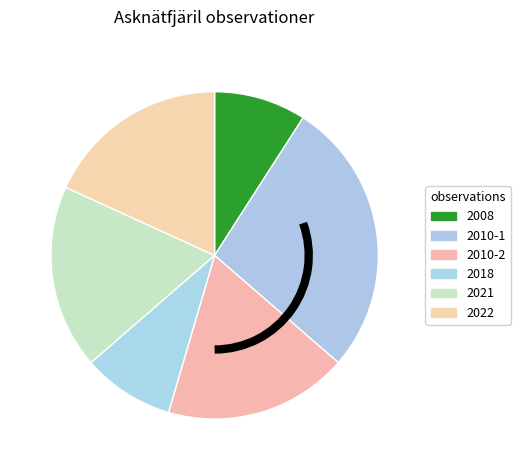

Count the number of slices in the pie.

6